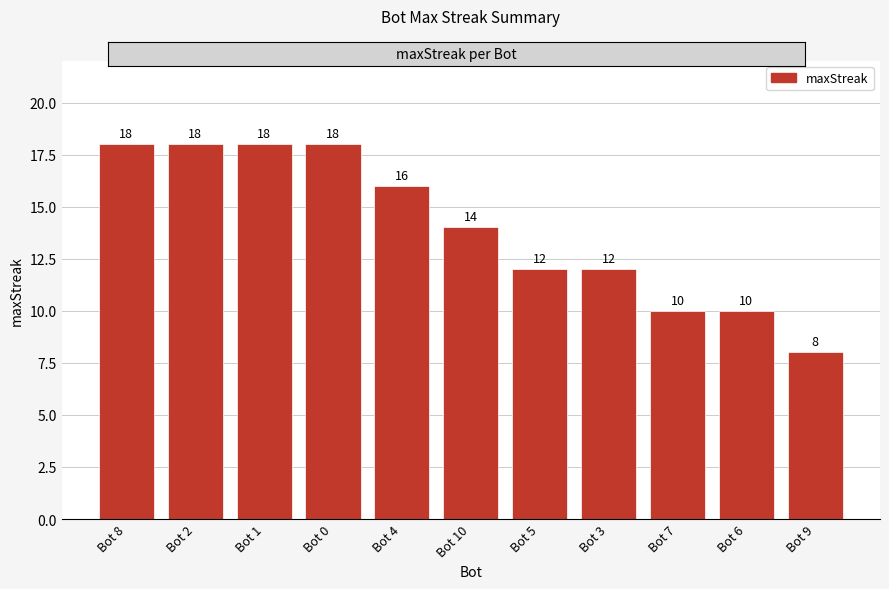

What is the label of the 7th bar from the left?

Bot 5